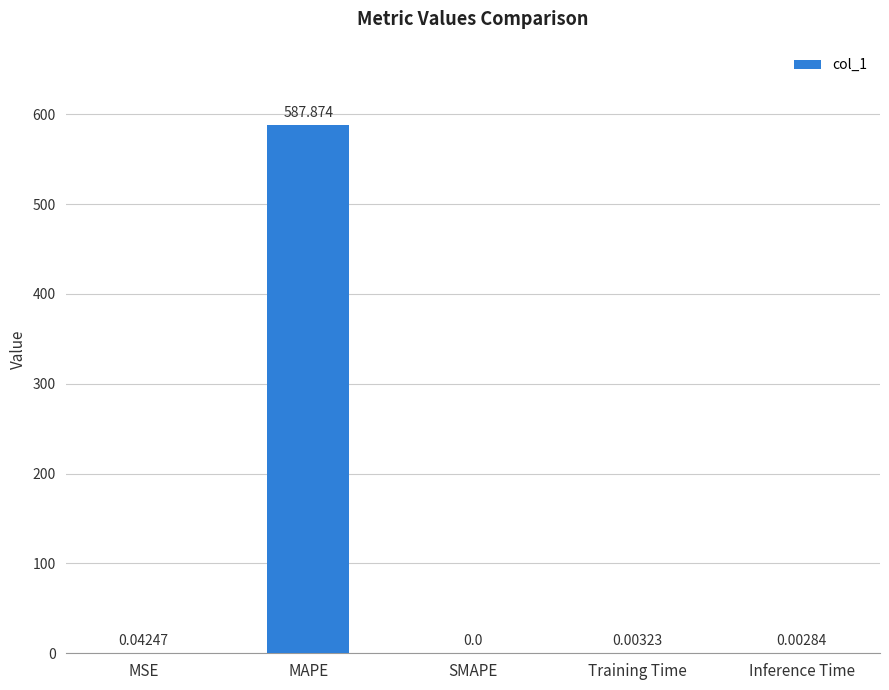

Where is the data nearest to the value 293?

MSE